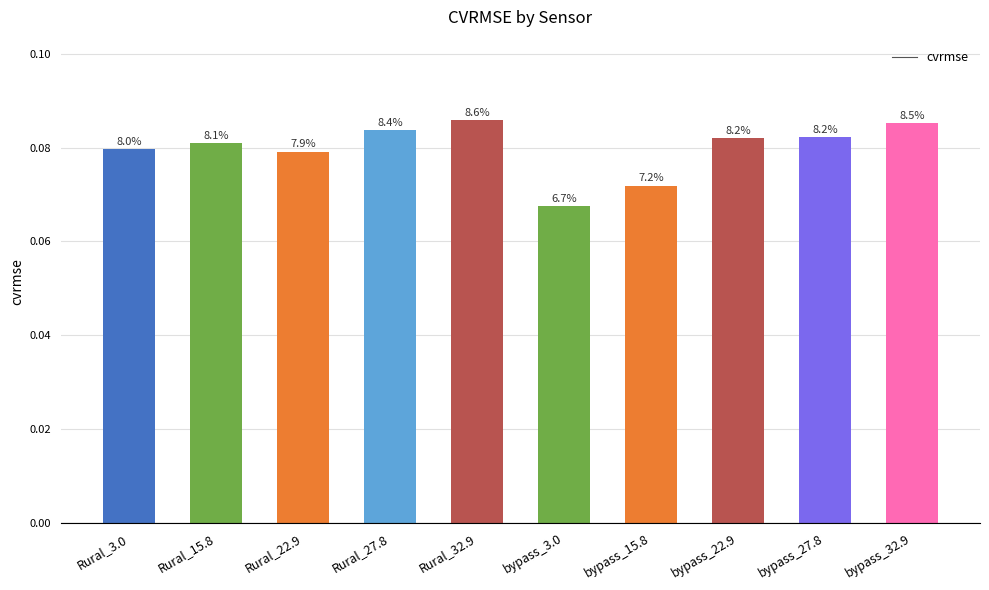

Is it true that the value at Rural_27.8 is 0.1?

True